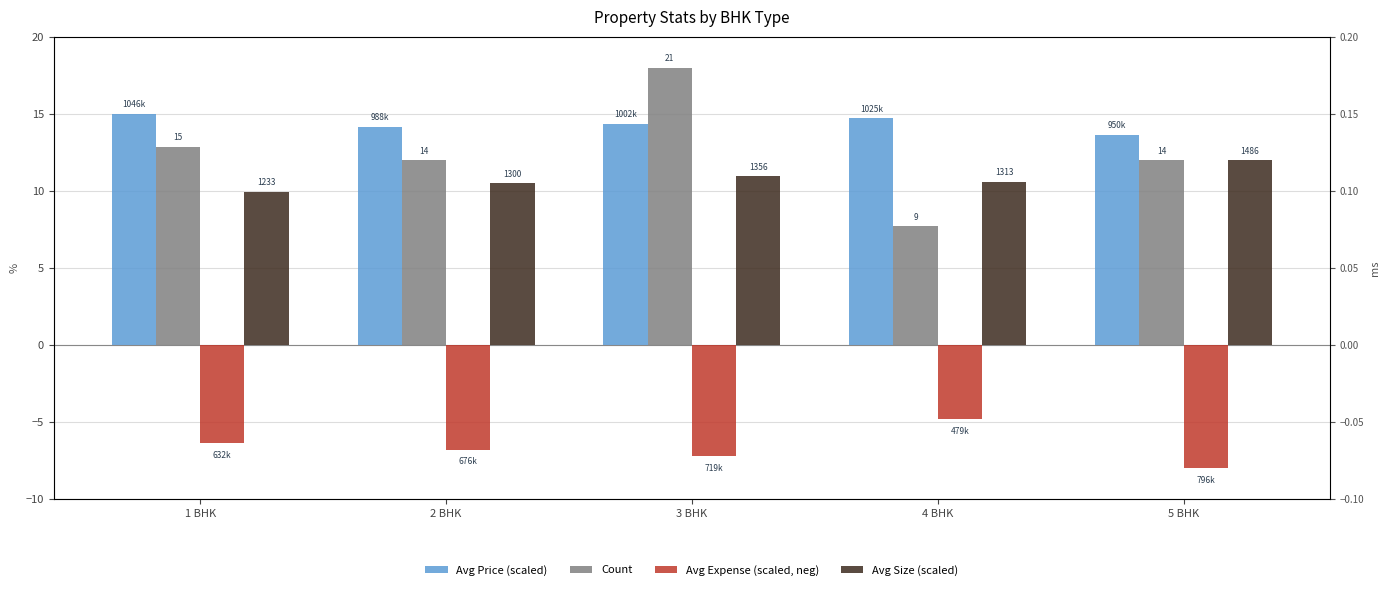

Which category has the highest value across all series?

3 BHK